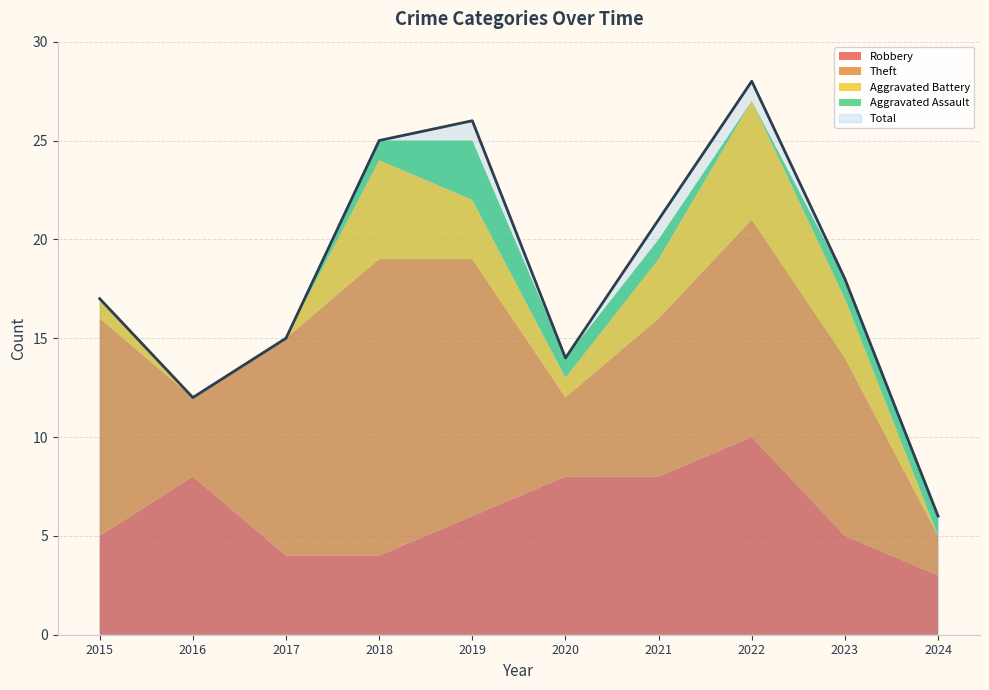

How many lines are shown in the chart?

5